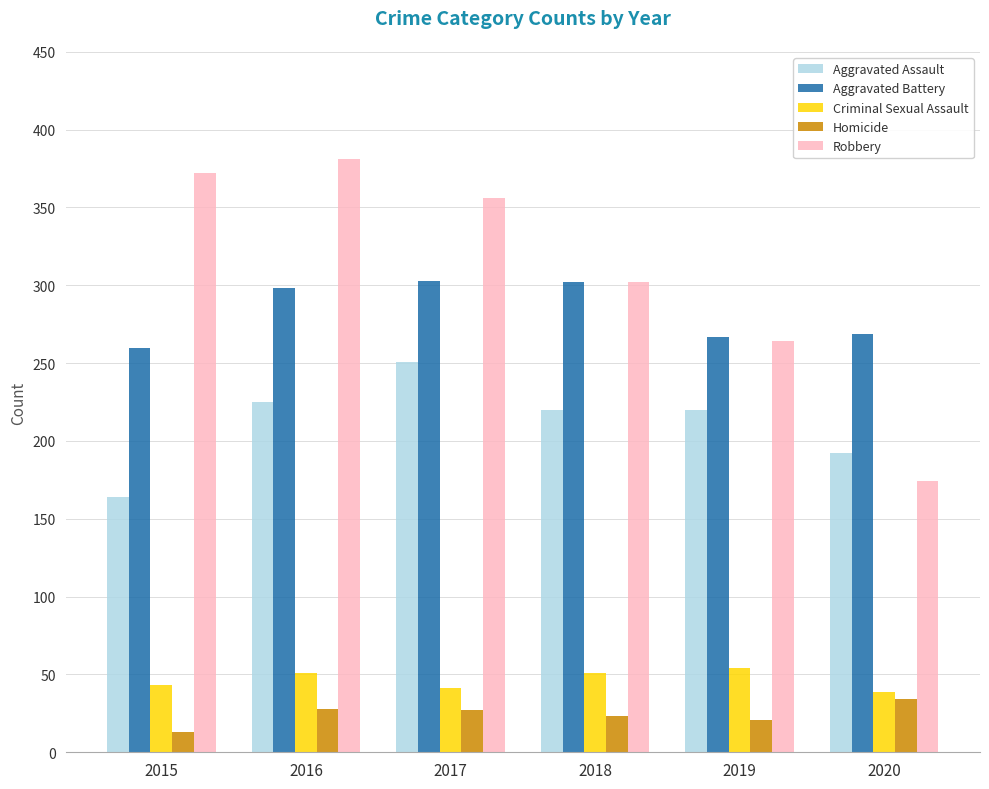

True or false: Aggravated Battery has a value of 260 at 2015.

True